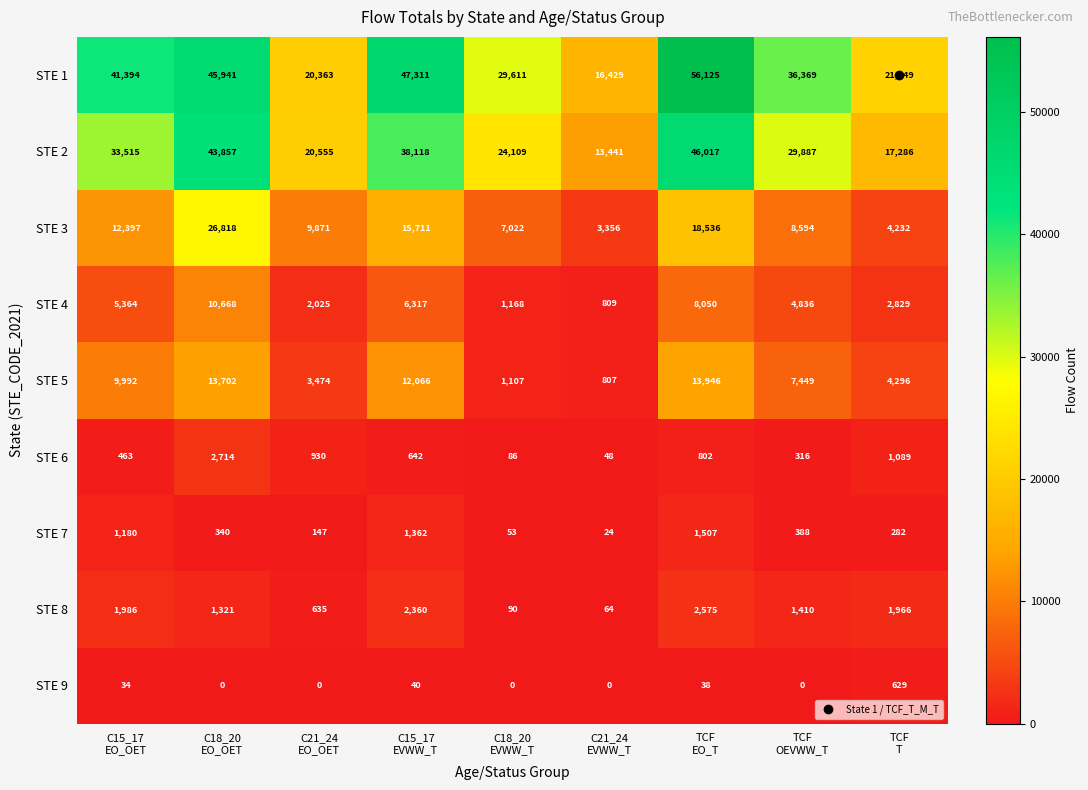

At which category is the sum across all series the highest?

TCF
EO_T